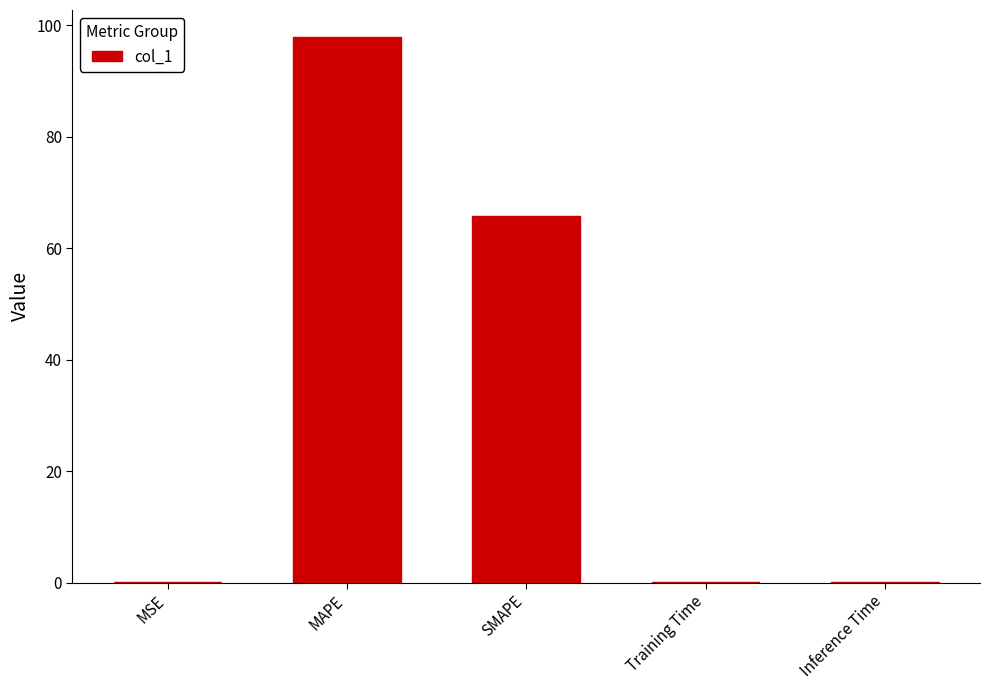

What is the average value?

32.7